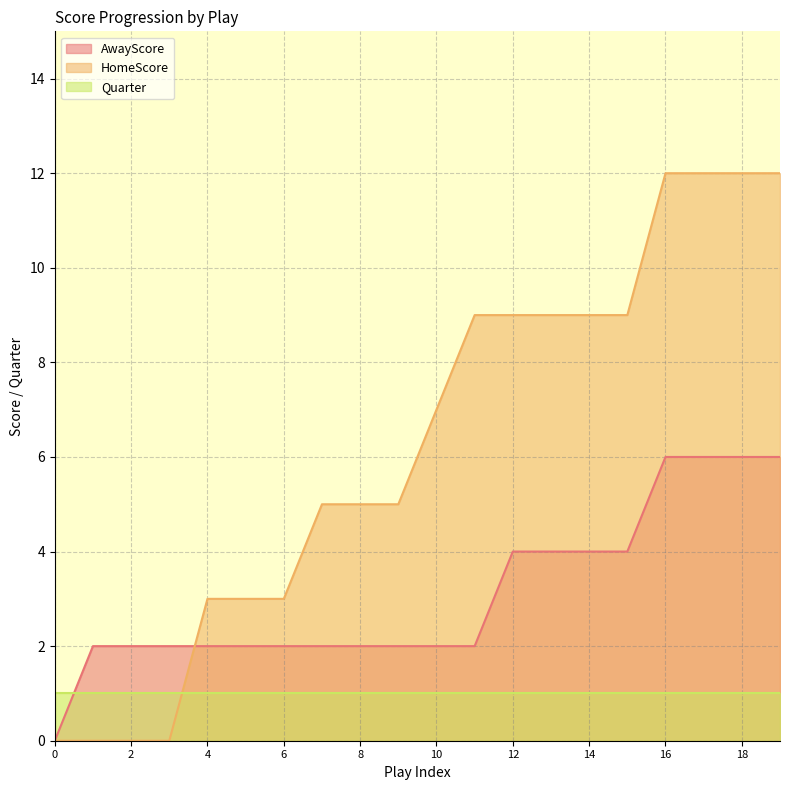

How many positive values does the HomeScore series have?

16